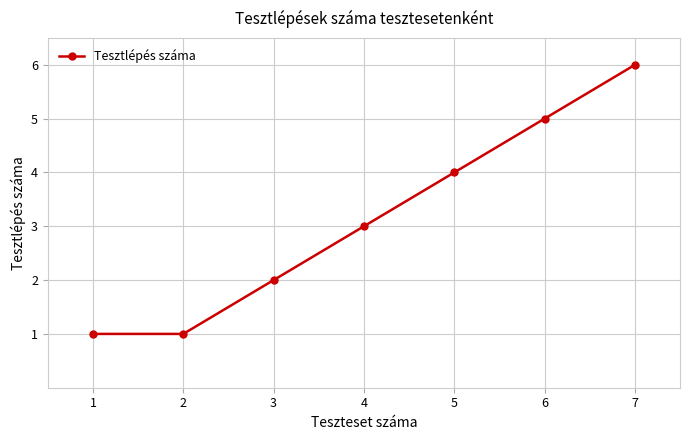

Which label corresponds to the largest value in the chart?

7